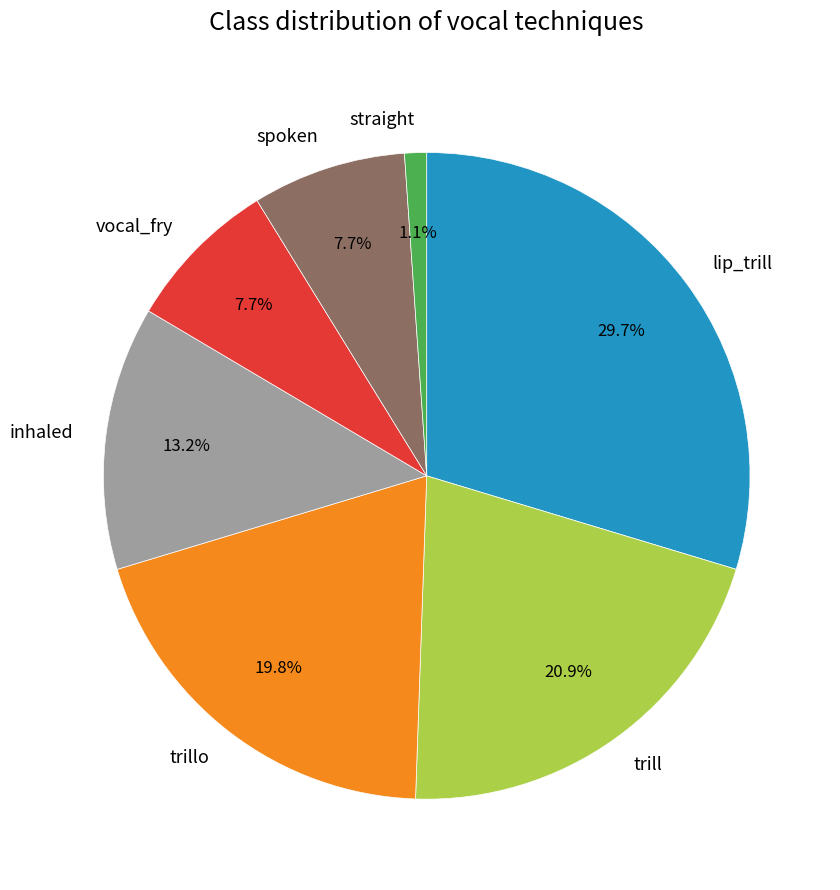

Which category has the smallest portion of the pie?

straight